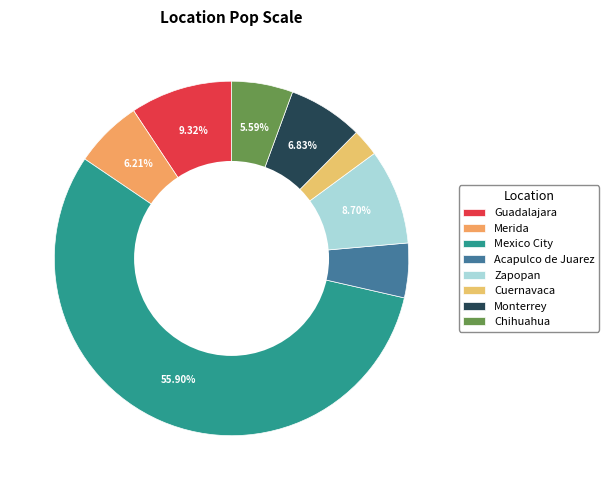

Which slice is the largest?

Mexico City